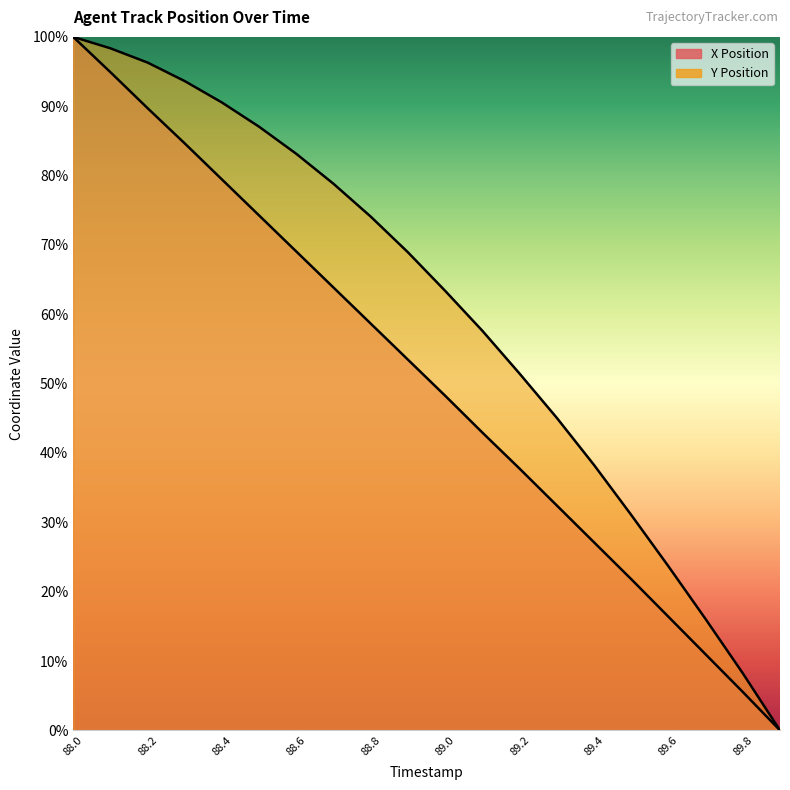

At how many categories does at least one series exceed 98?

2